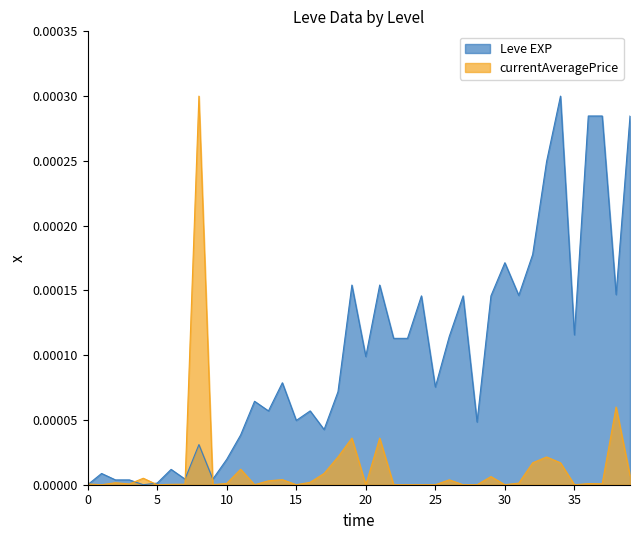

What are all the series names shown in the legend?

Leve EXP, currentAveragePrice